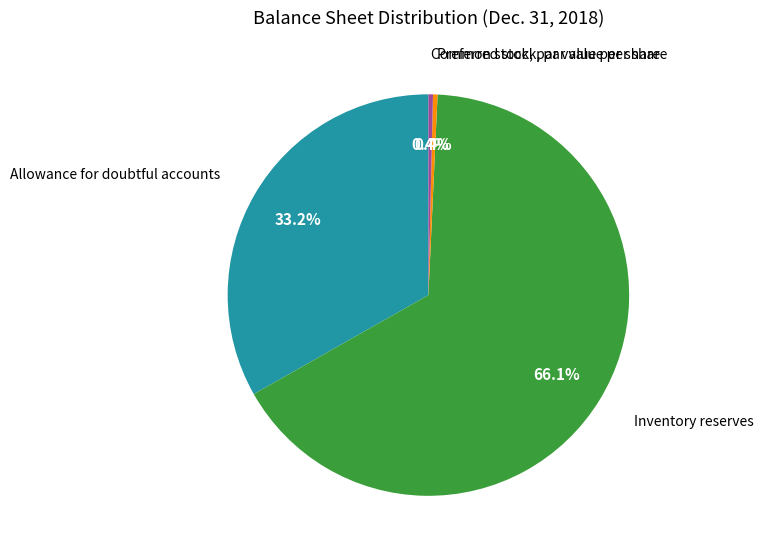

Is there any slice that represents more than half of the pie?

Yes